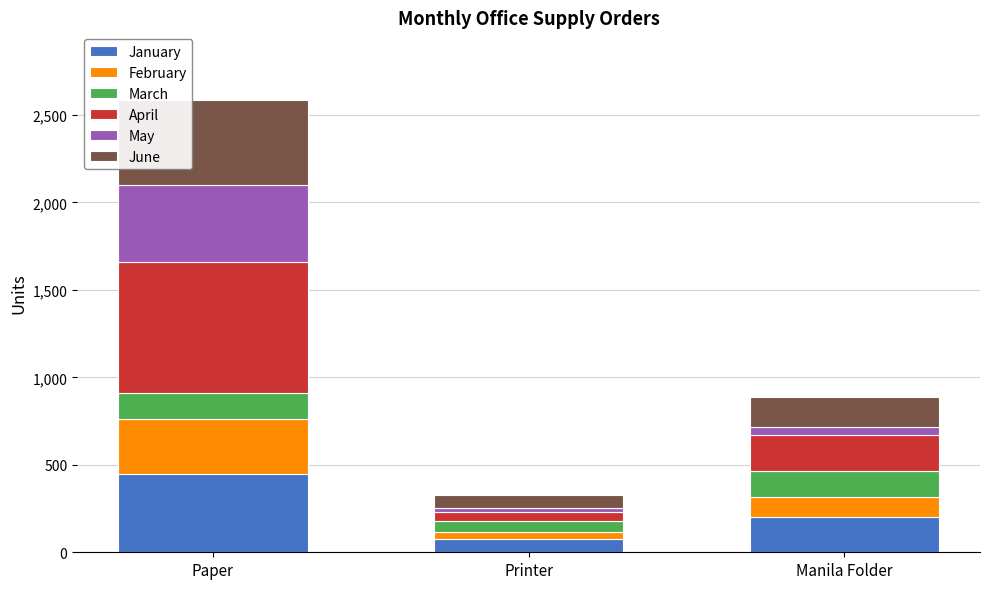

Count the January values in the range 75 to 450.

3